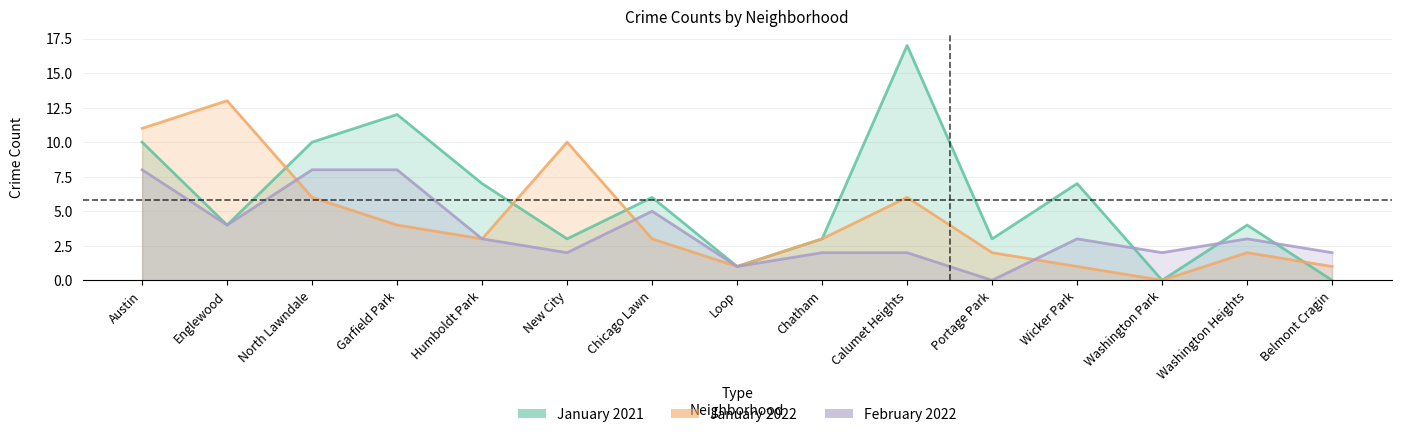

True or false: January 2022 and January 2021 intersect in this chart.

True